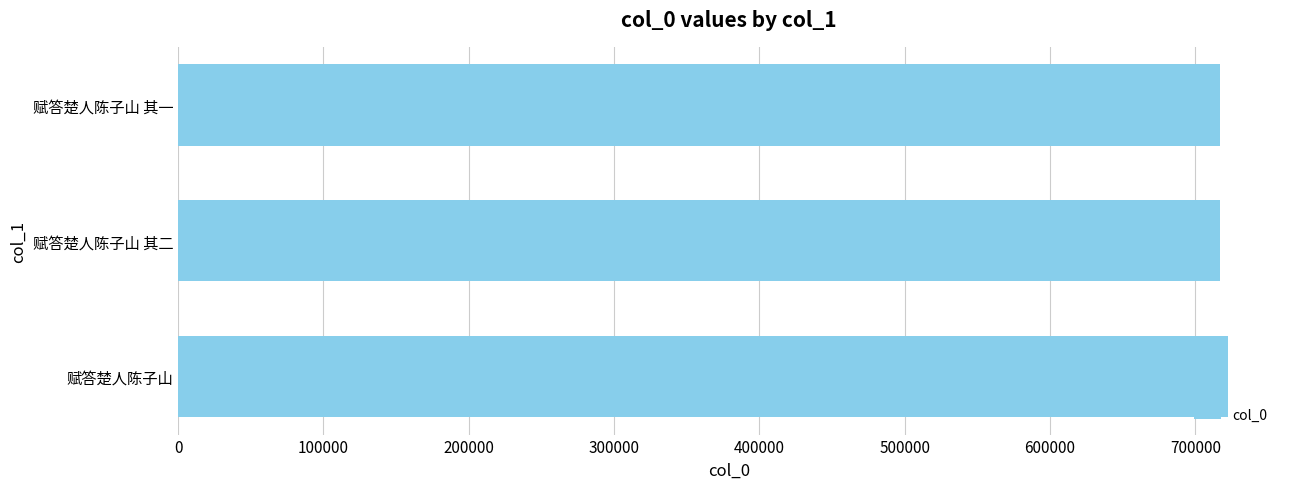

What is the maximum value shown in the chart?

722058